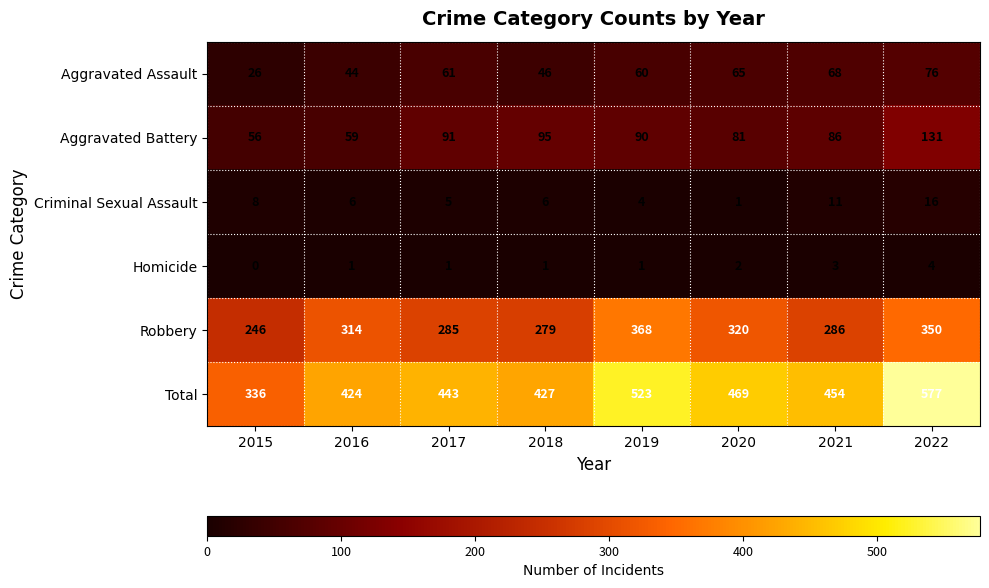

The value of Criminal Sexual Assault at 2021 is 11. True or false?

True